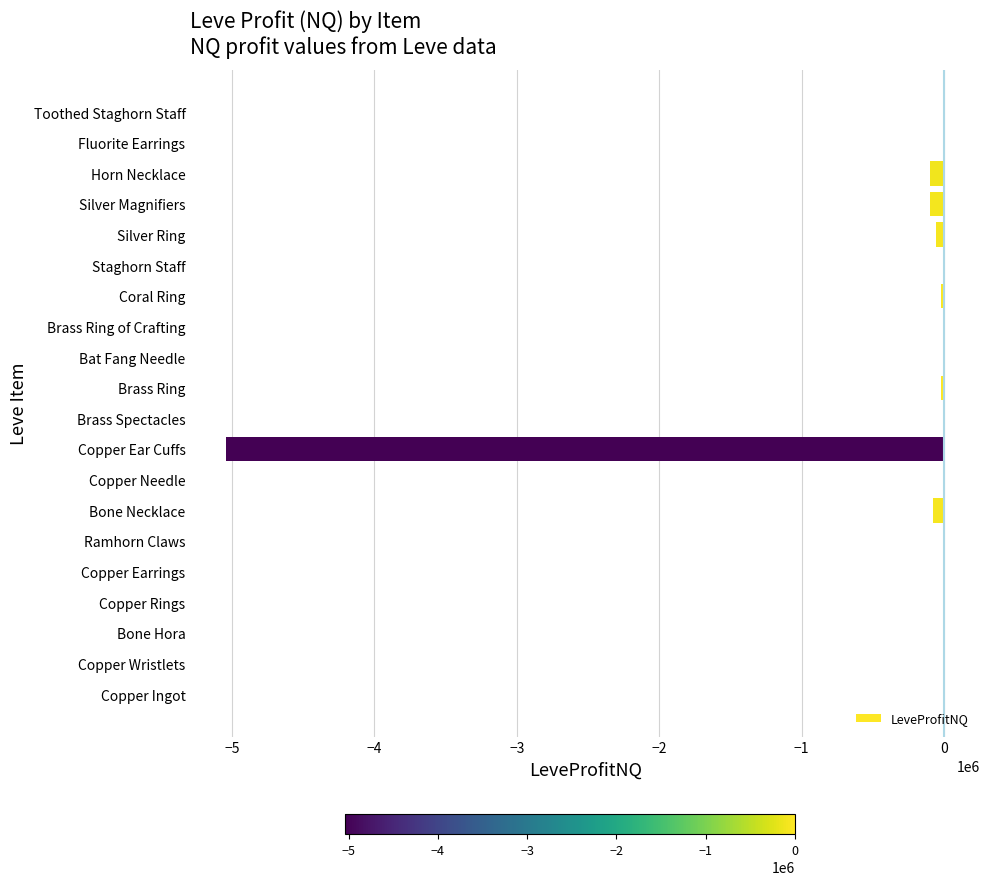

What is the sum of all values?

-5457744.9